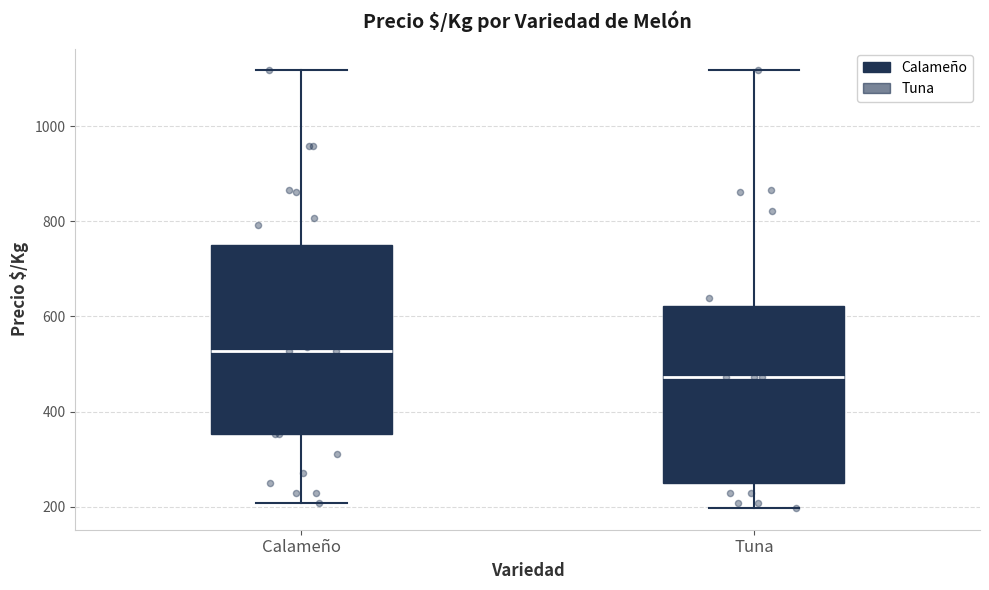

Which box has the highest median line?

Calameño